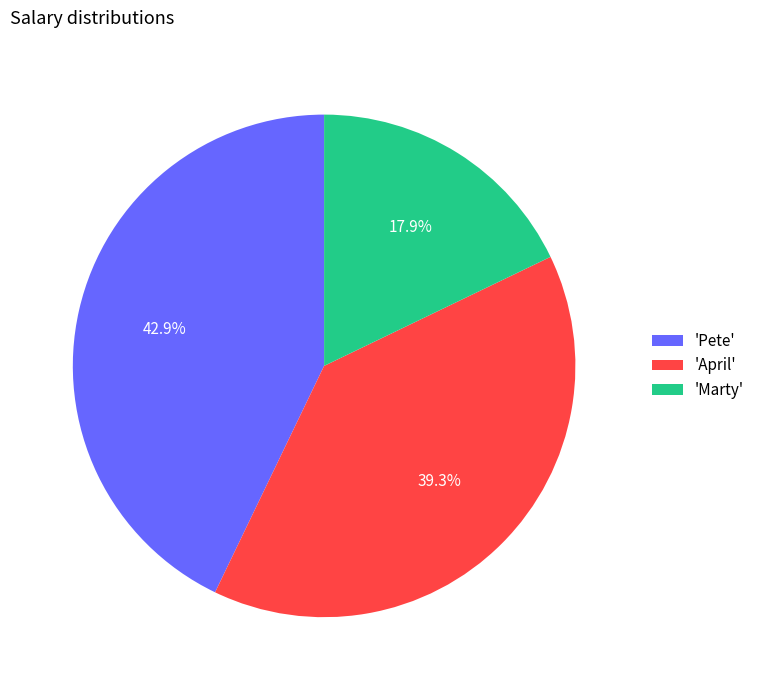

Approximately how many times larger is the value at 'Marty' compared to 'Pete'?

0.4